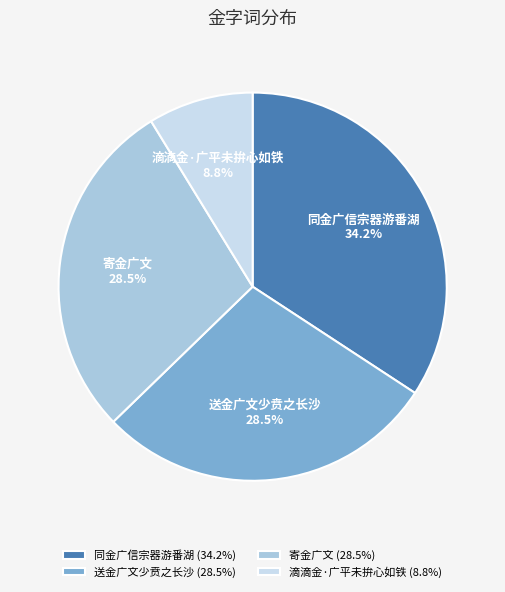

Between 同金广信宗器游番湖 and 滴滴金·广平未拚心如铁, which is larger?

同金广信宗器游番湖